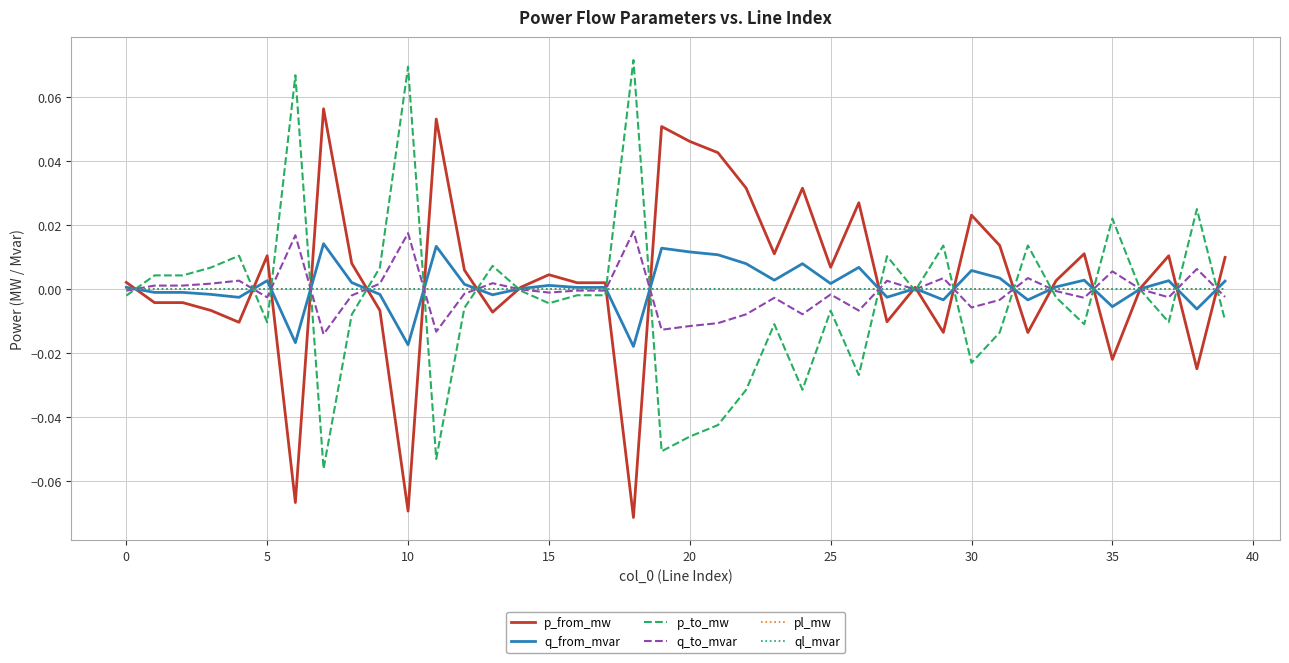

How many lines are shown in the chart?

6